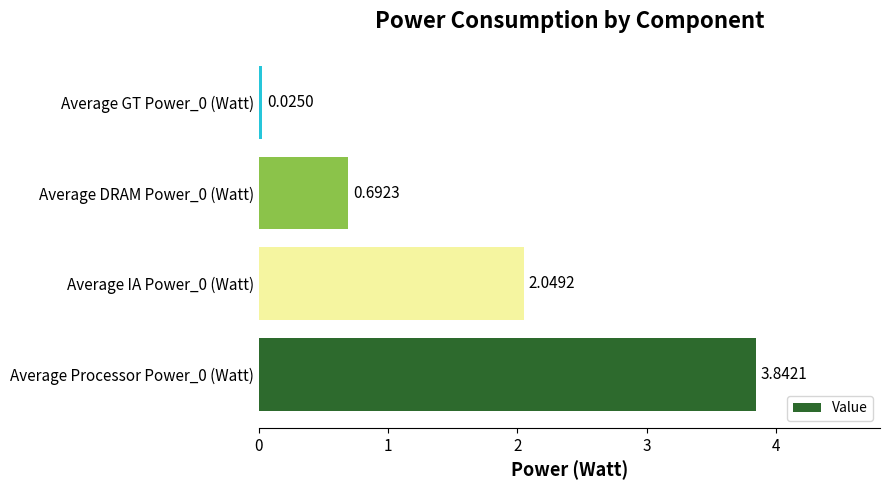

What is the average value?

1.7